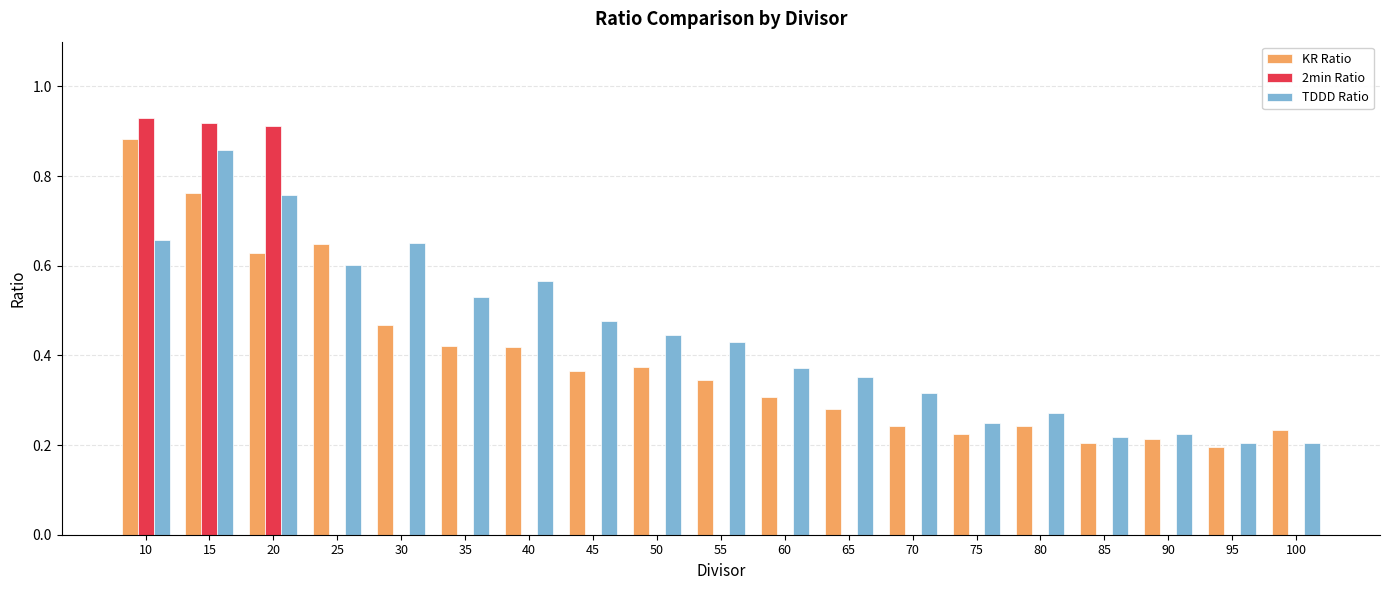

True or false: KR Ratio has a value of 0.3 at 60.

True